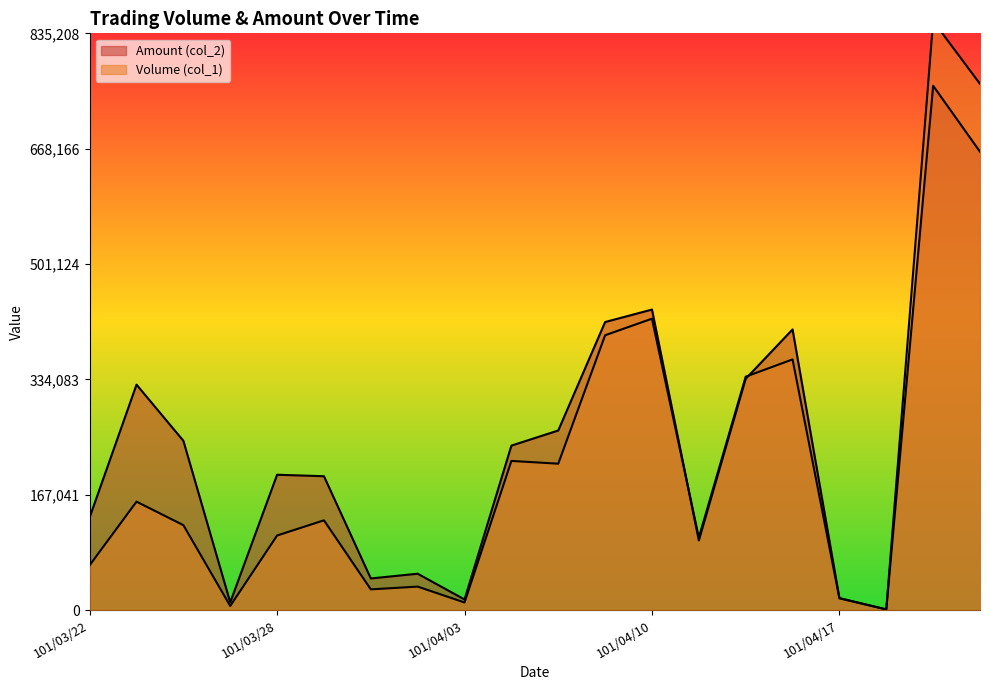

Which category has the lowest value in the Amount (col_2) series?

101/04/18